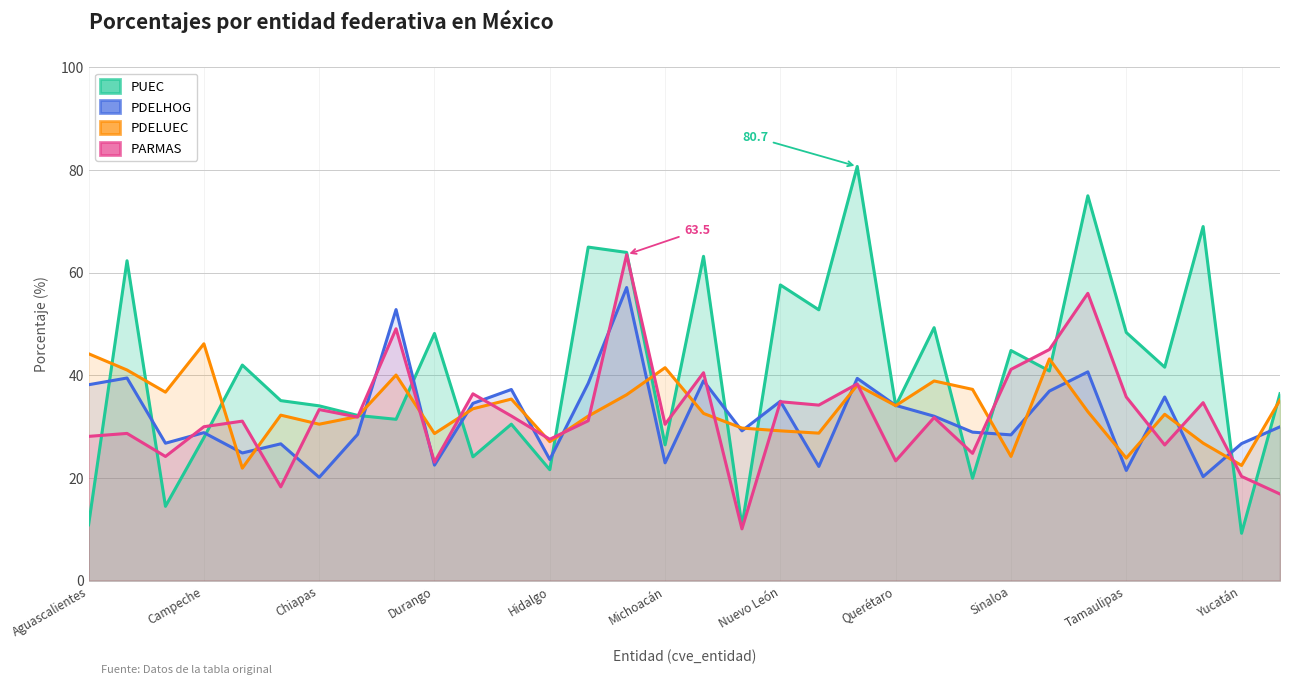

Does the chart display data point markers on the line(s)?

No